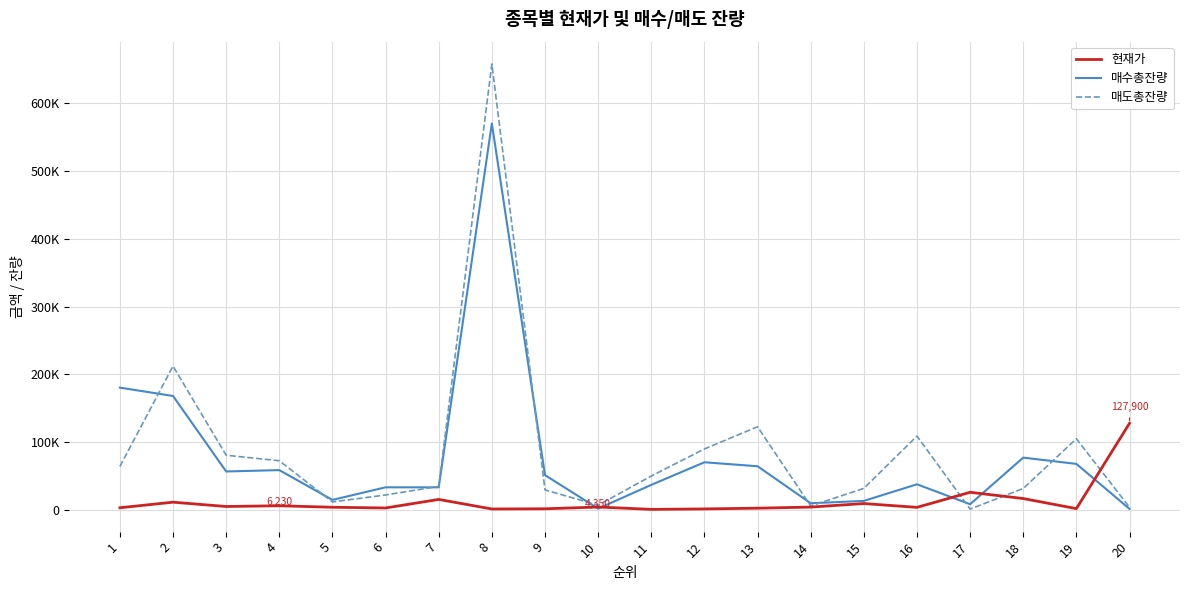

The 매도총잔량 series shows 80762 at 3. True or false?

True